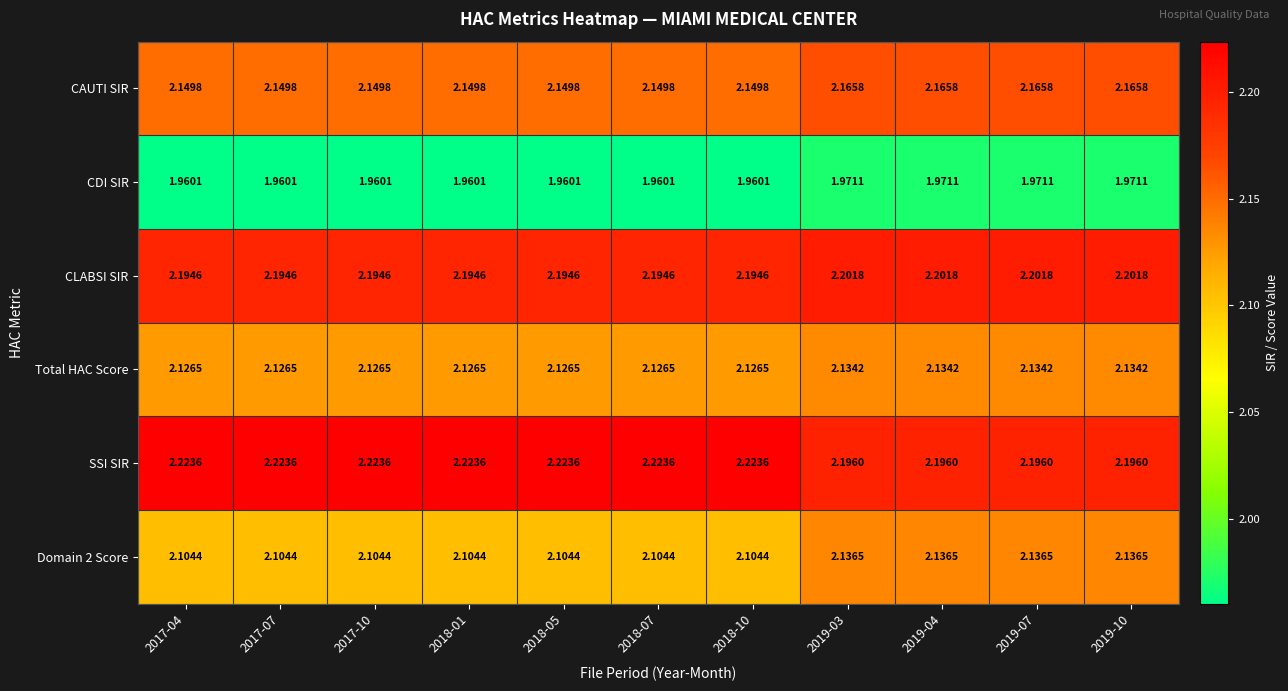

Which series has the largest total across all categories?

SSI SIR